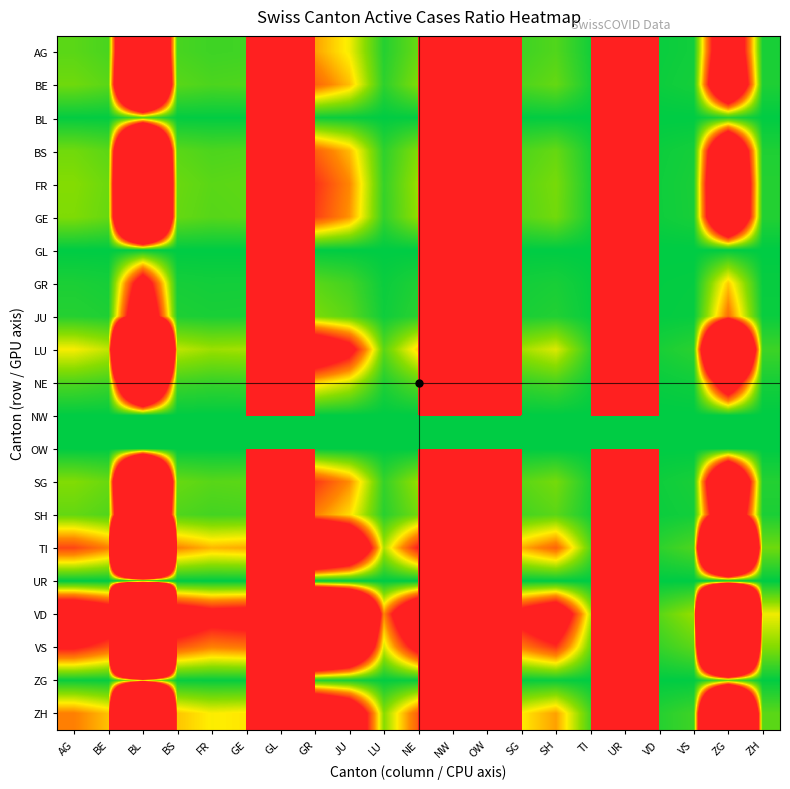

What is the greatest value displayed?

21615384615.4